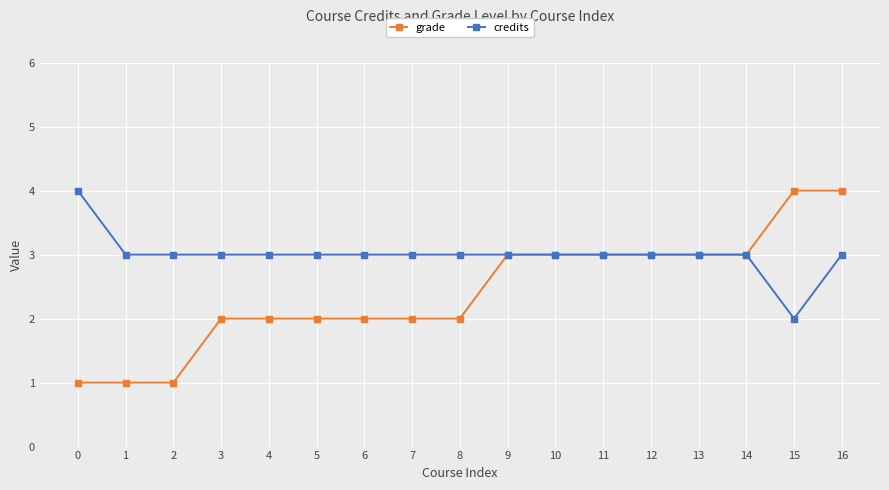

Is it true that credits equals 3 at 12?

True